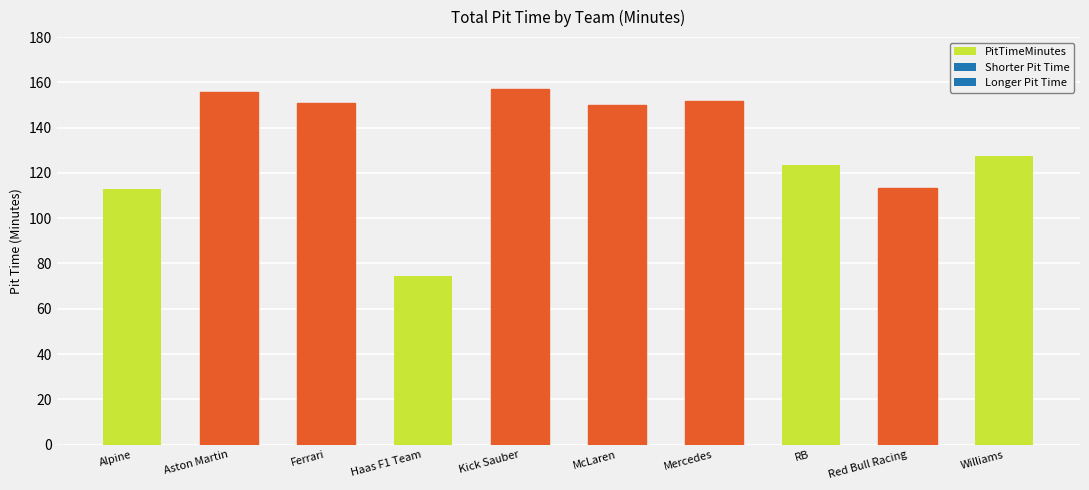

At which category does the chart reach its minimum across all series?

Haas F1 Team